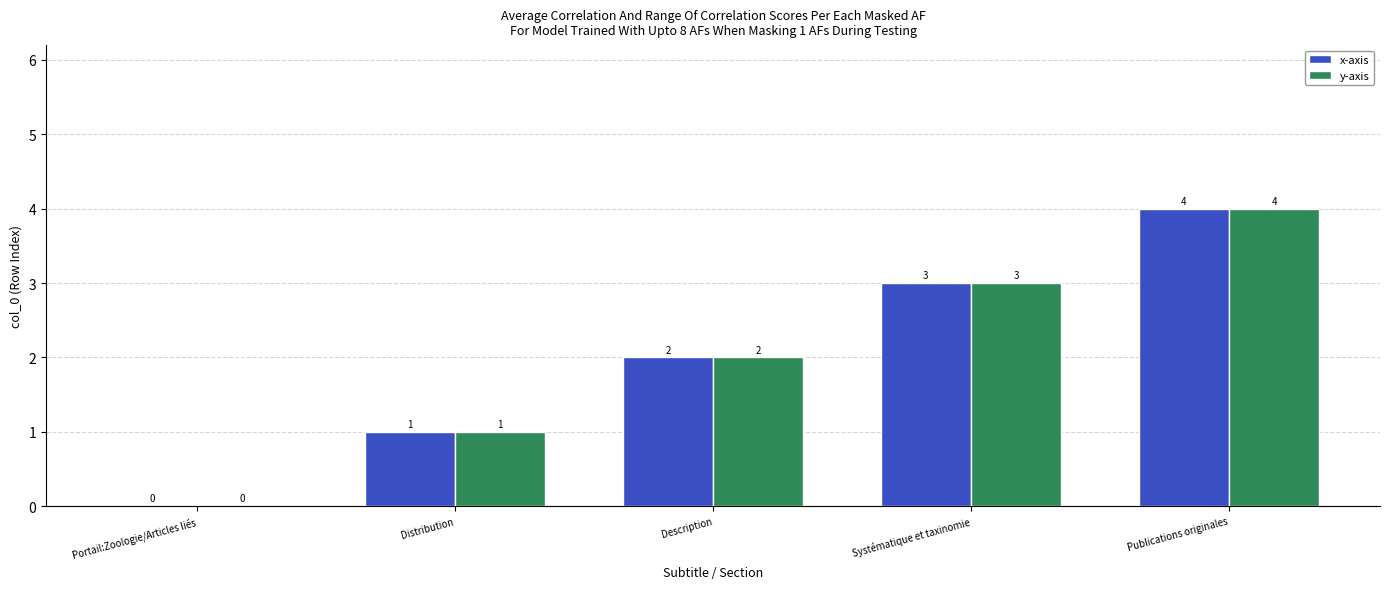

The x-axis series shows 4 at Publications originales. True or false?

True